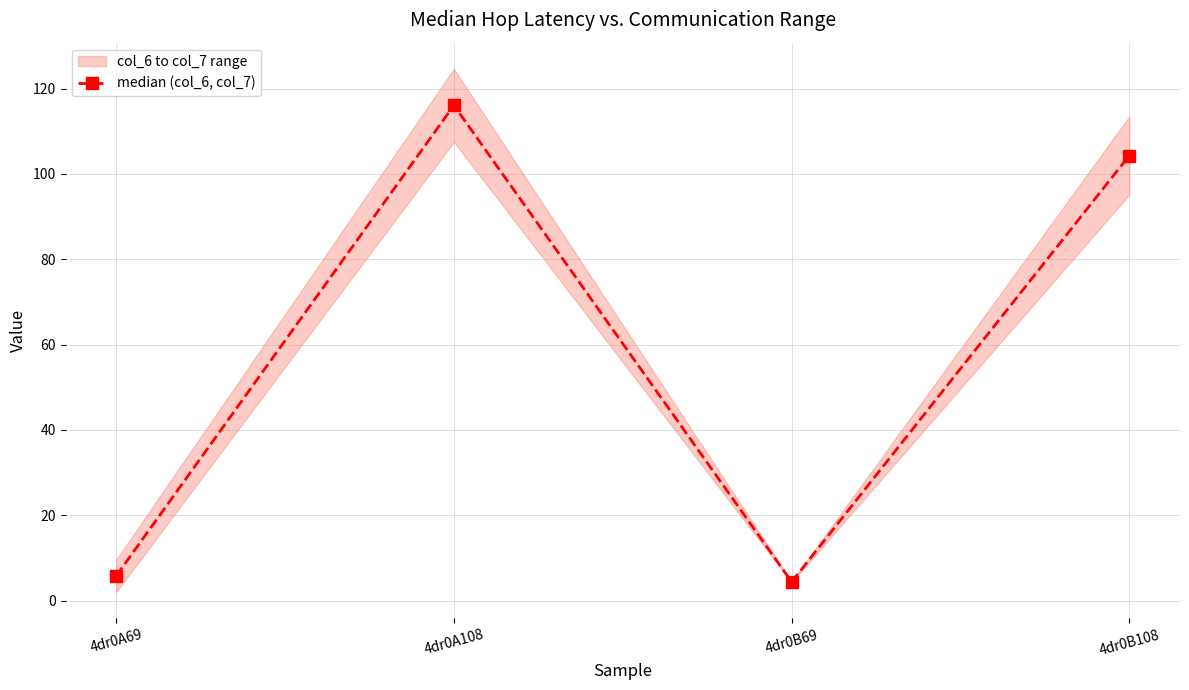

How many lines are shown in the chart?

1